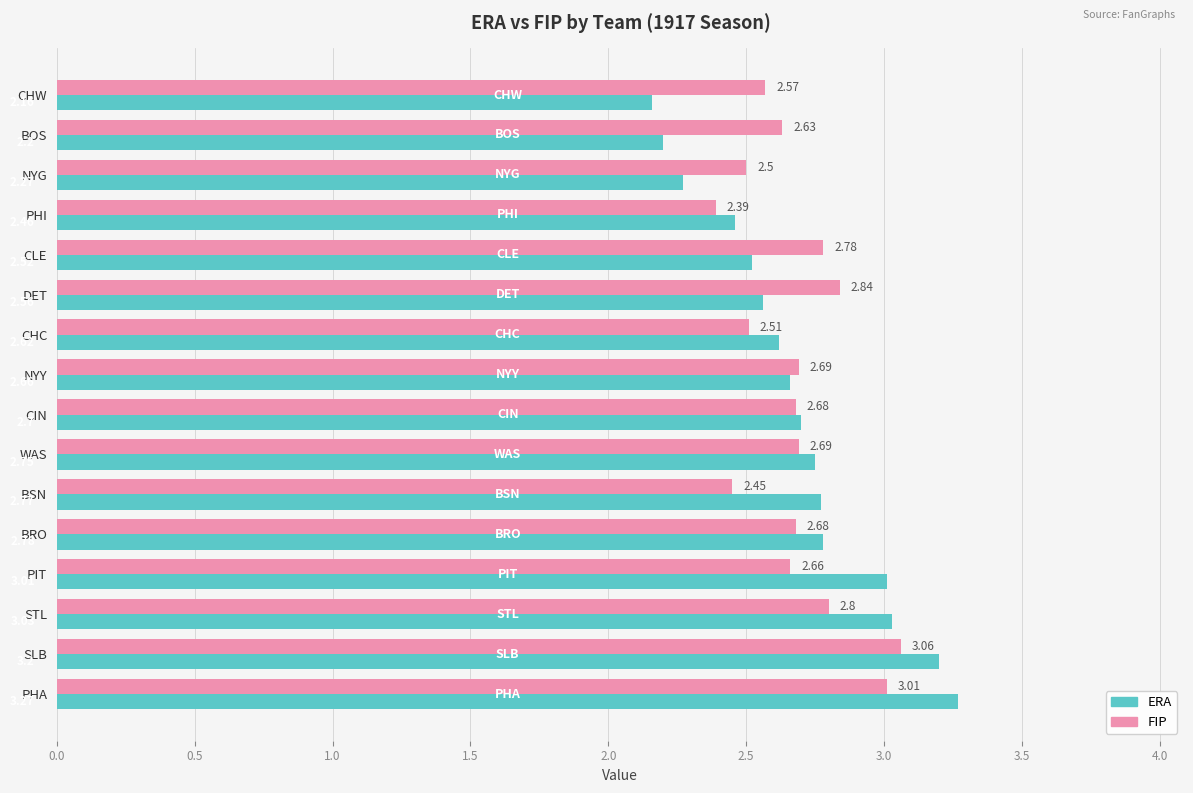

At which category is the sum across all series the highest?

PHA